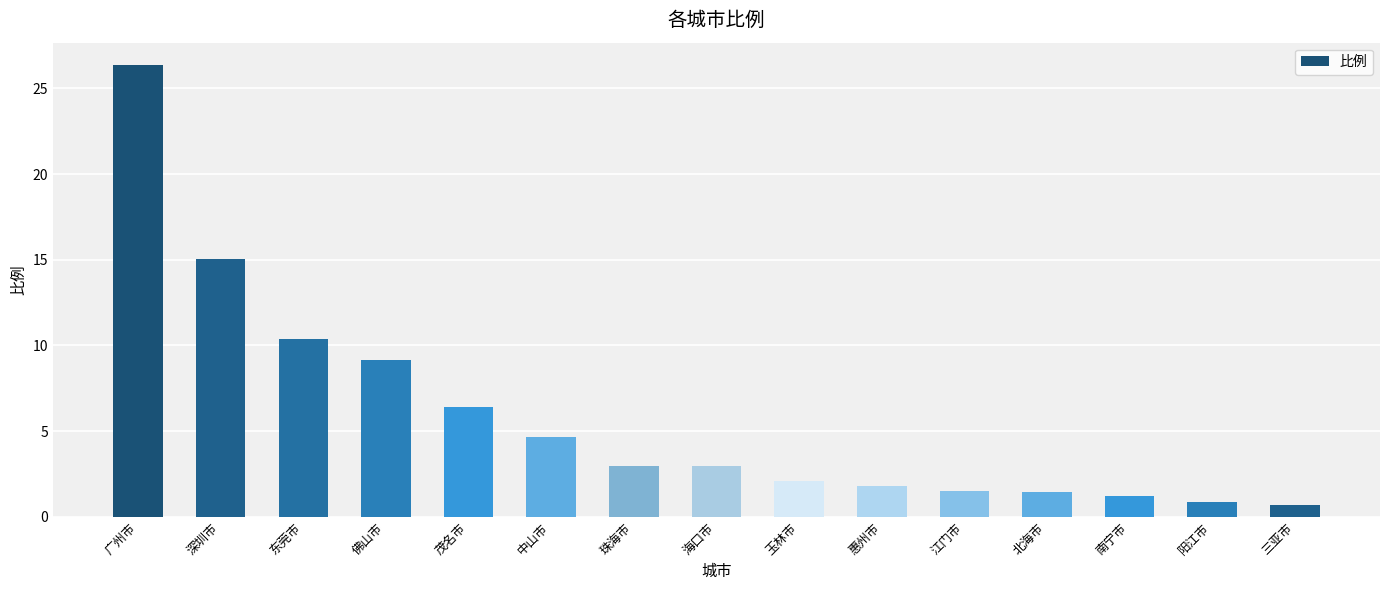

The chart shows a value of 2.1 at 玉林市. True or false?

True